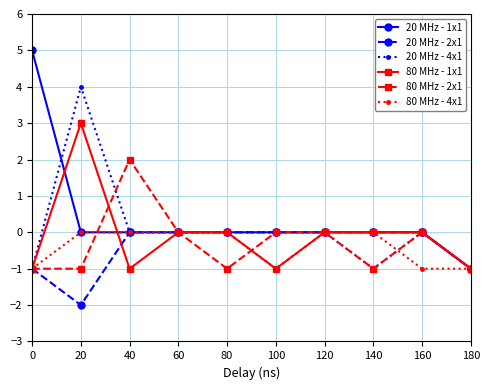

The value of 20 MHz - 2x1 at 60 is 0. True or false?

True